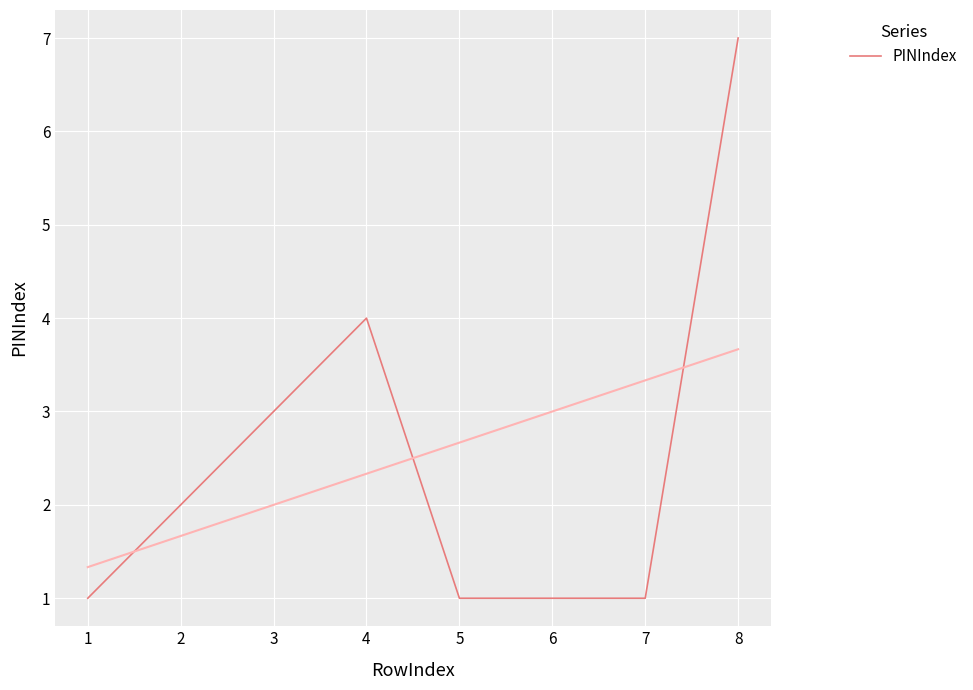

How many lines are shown in the chart?

1